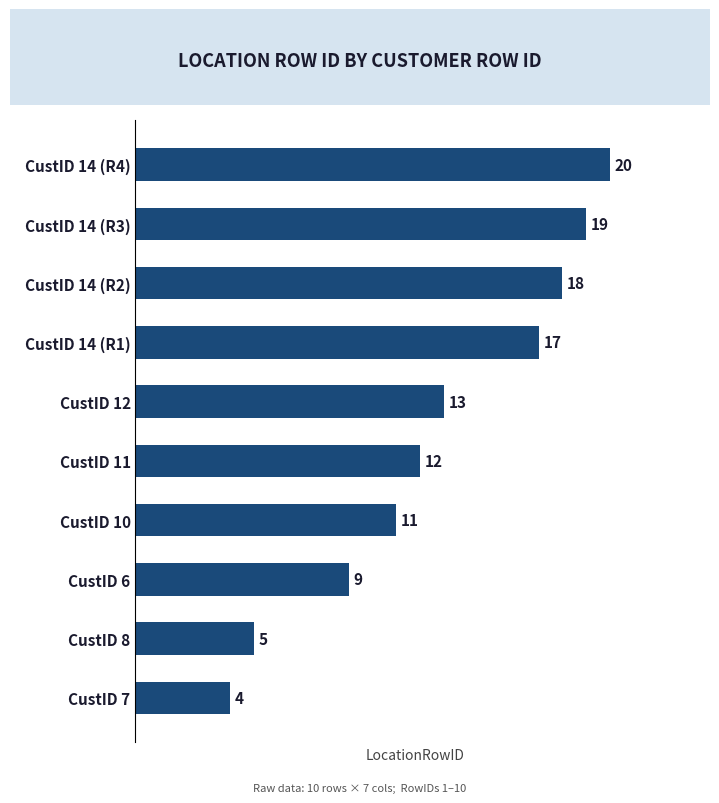

Rank the categories by value from lowest to highest.

CustID 7, CustID 8, CustID 6, CustID 10, CustID 11, CustID 12, CustID 14 (R1), CustID 14 (R2), CustID 14 (R3), CustID 14 (R4)